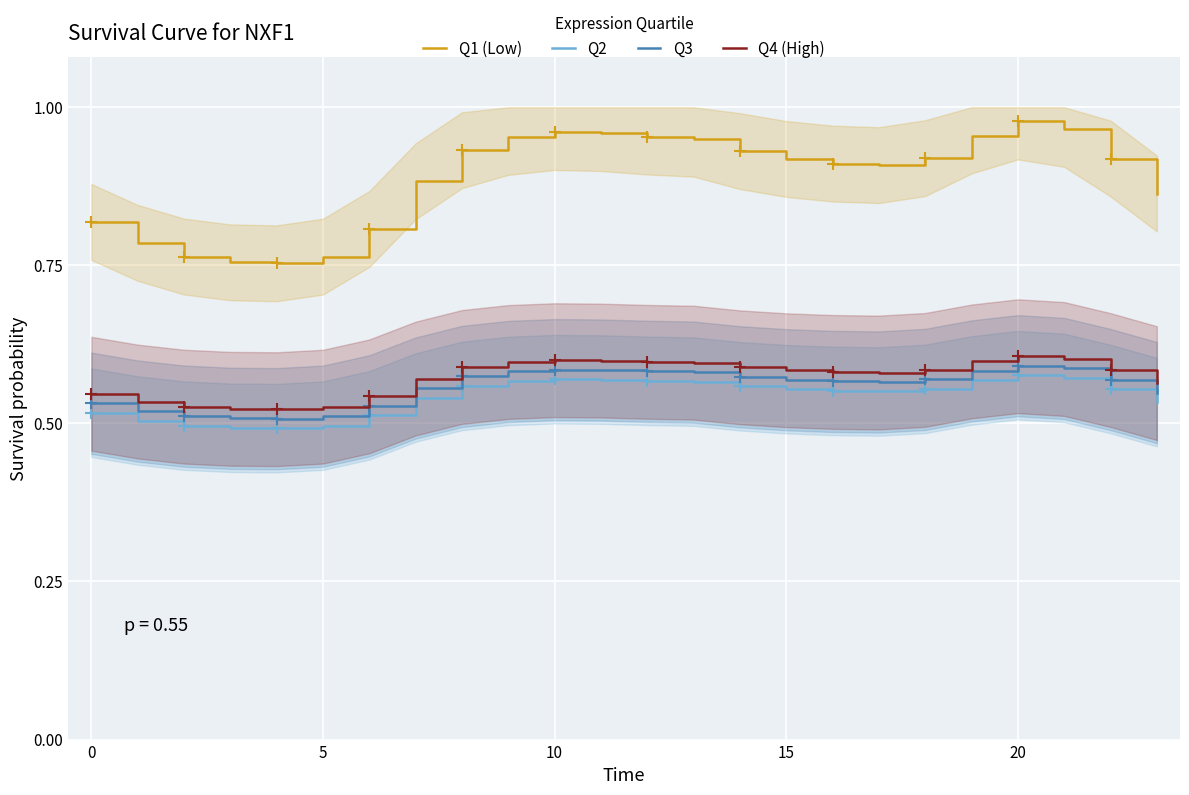

True or false: Q4 (High) and Q1 (Low) intersect in this chart.

False